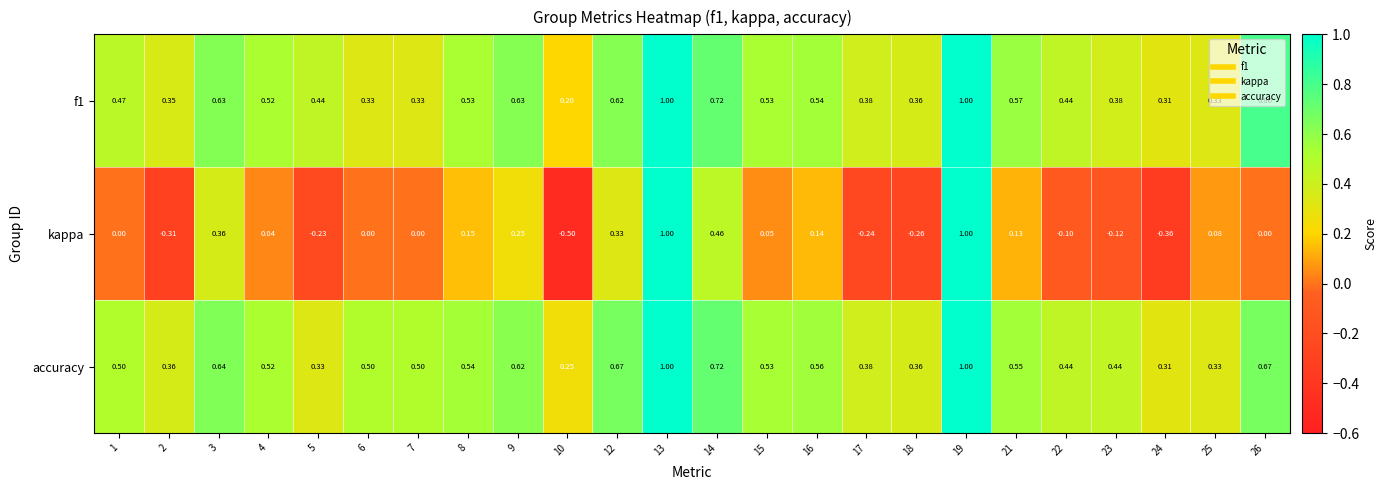

Between 12 and 24, which series saw the biggest shift?

kappa